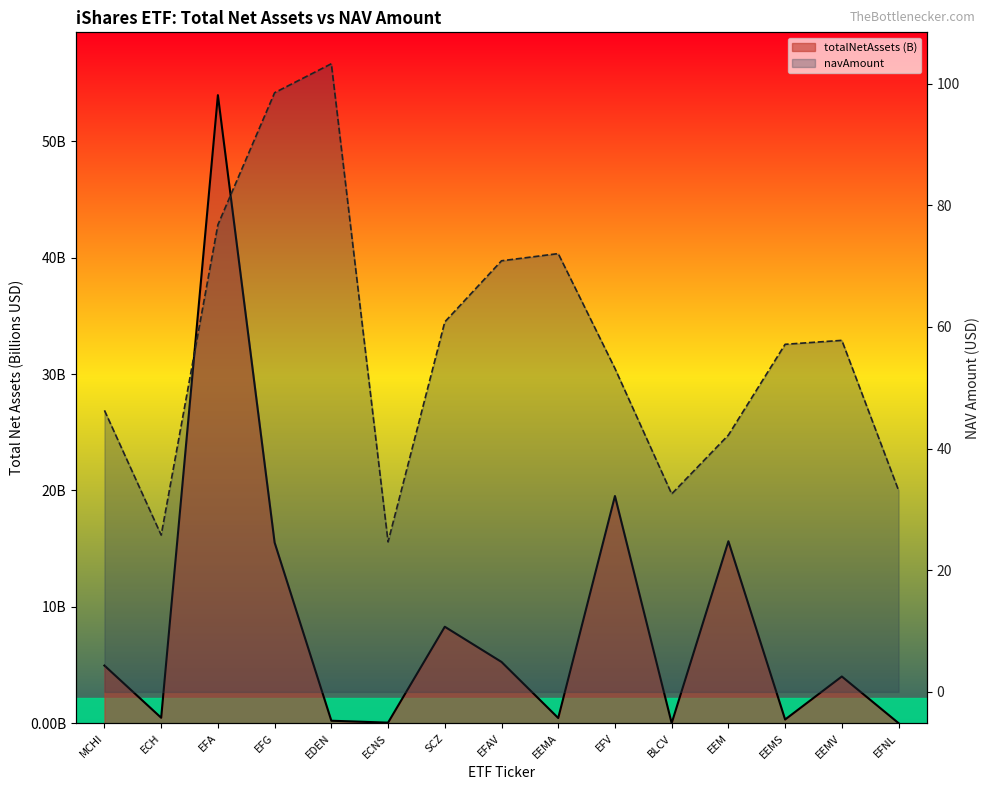

The totalNetAssets (B) series shows 0.7 at EEMA. True or false?

False